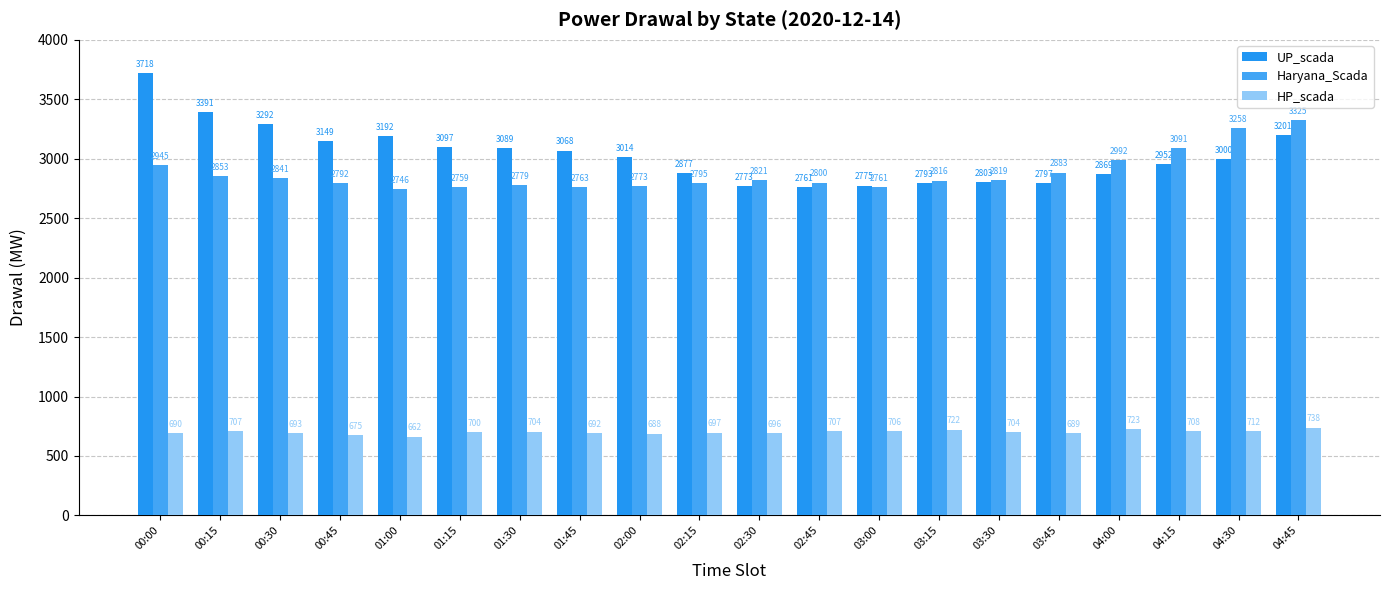

What position from the left is 02:45?

12